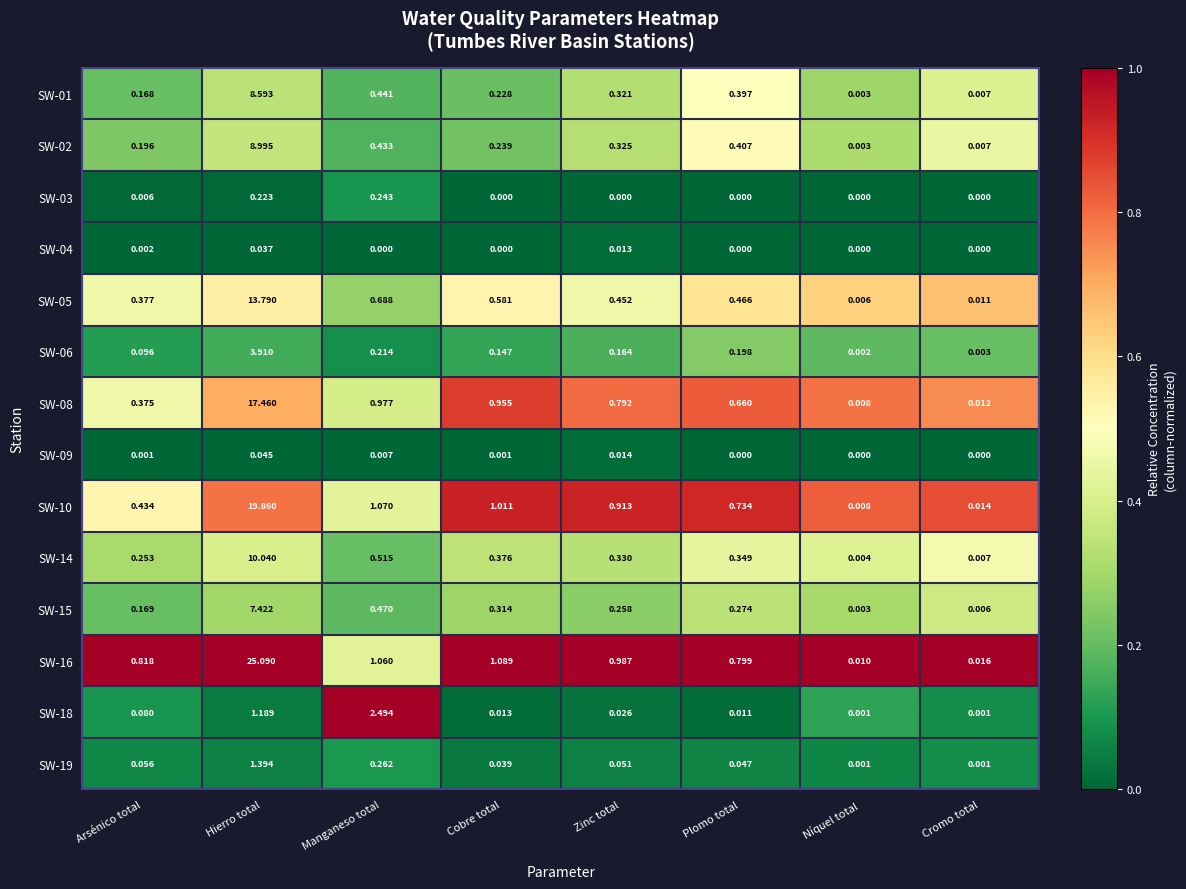

Which category has the lowest value in the SW-10 series?

Níquel total